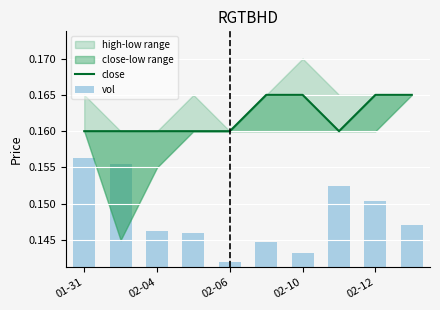

Is the value of close at 02-12 greater than the value of vol at 02-04?

Yes